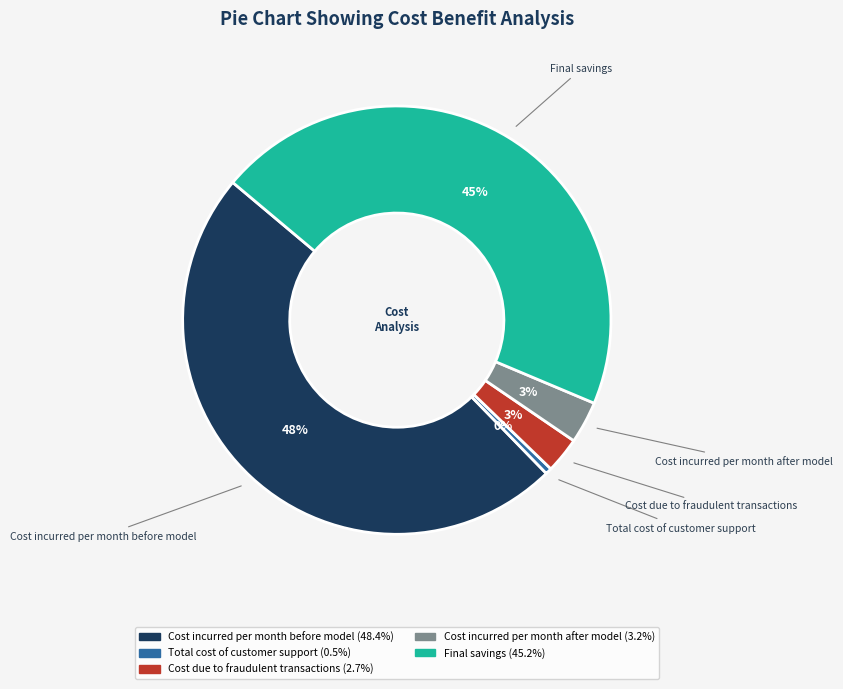

The Cost incurred per month before model slice represents 56% of the pie. True or false?

False